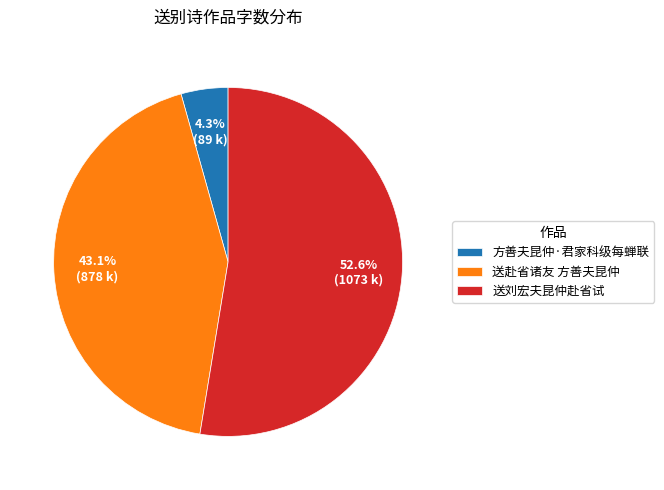

Is the sum of 送刘宏夫昆仲赴省试 and 方善夫昆仲·君家科级每蝉联 greater than half?

Yes